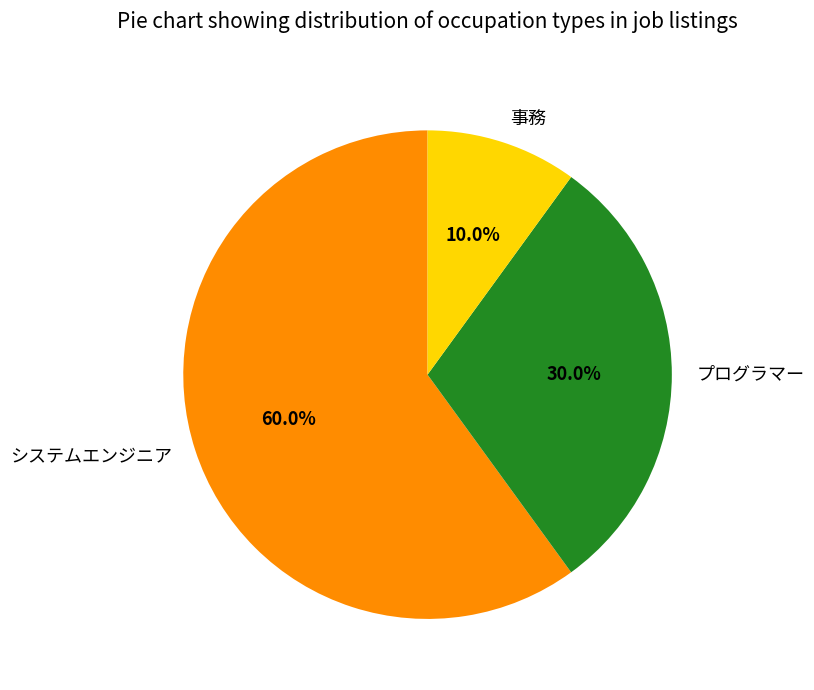

Combined, do プログラマー and 事務 account for over 50%?

No